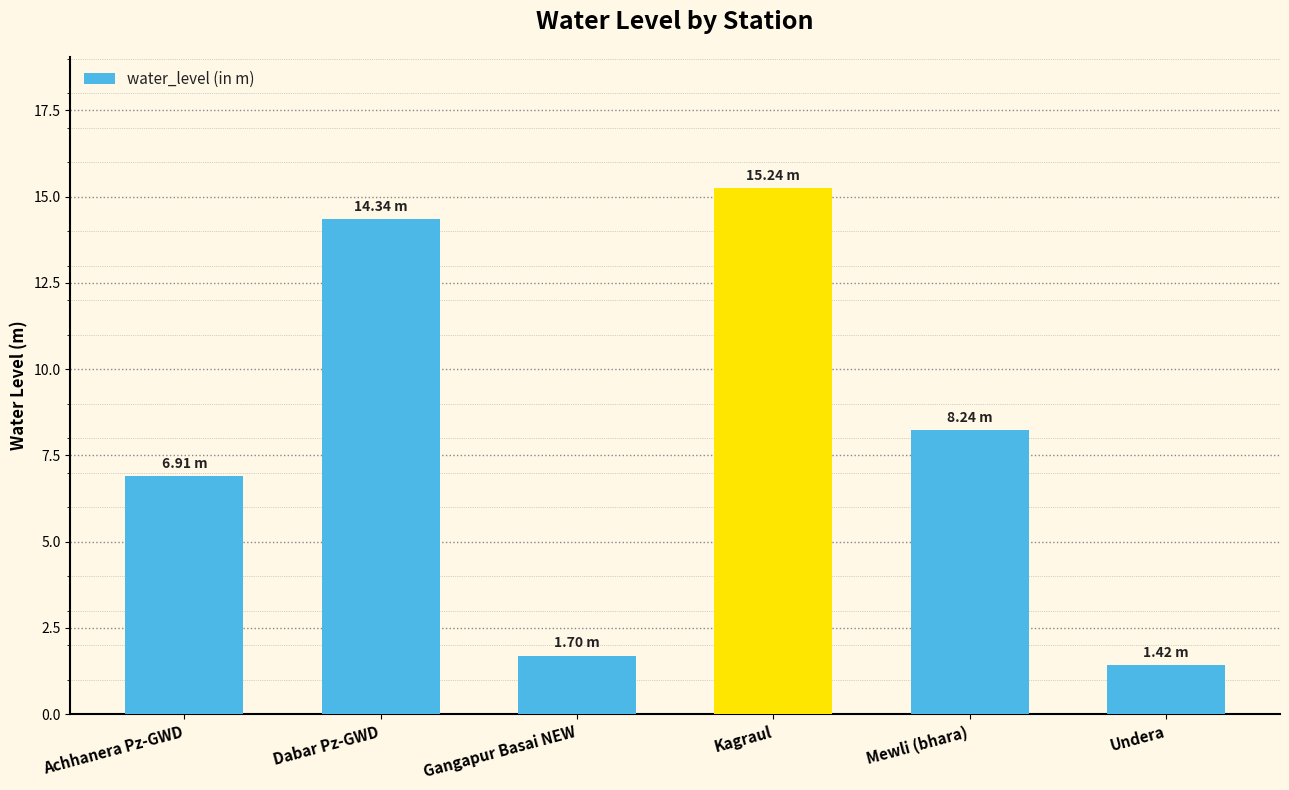

Reading right to left, list all the values displayed in this chart.

Undera=1.4	Mewli (bhara)=8.2	Kagraul=15.2	Gangapur Basai NEW=1.7	Dabar Pz-GWD=14.3	Achhanera Pz-GWD=6.9